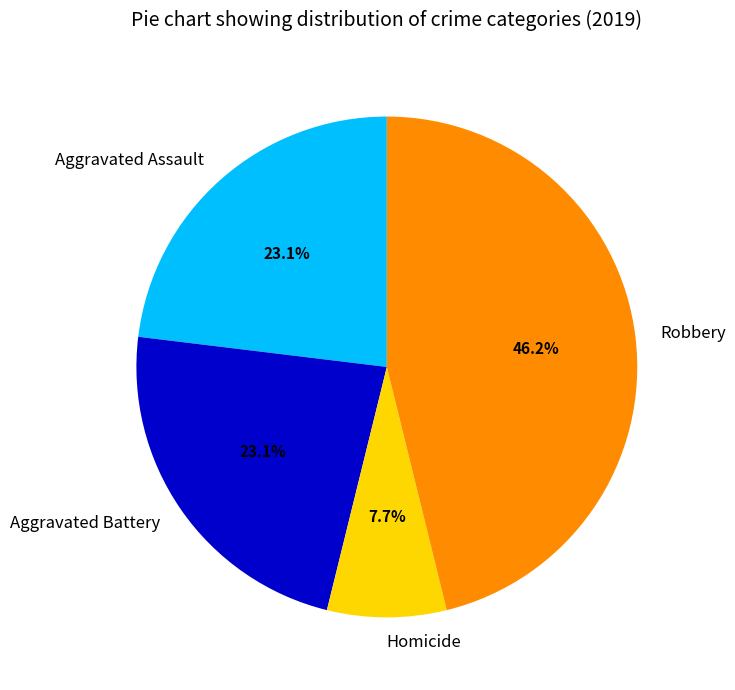

Which category has the smallest portion of the pie?

Homicide